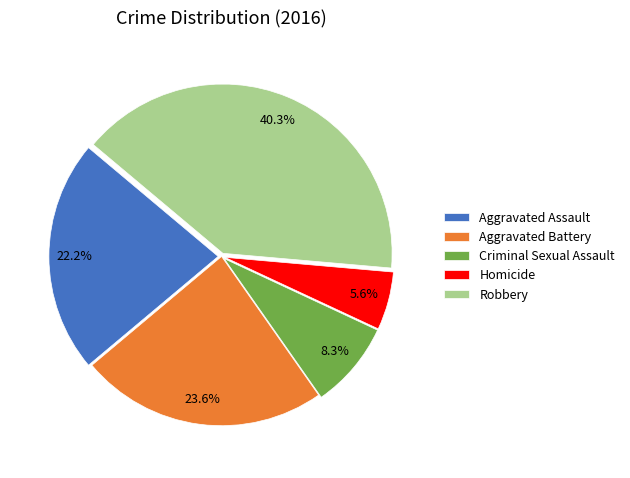

Approximately how many times larger is the value at Robbery compared to Aggravated Battery?

1.7